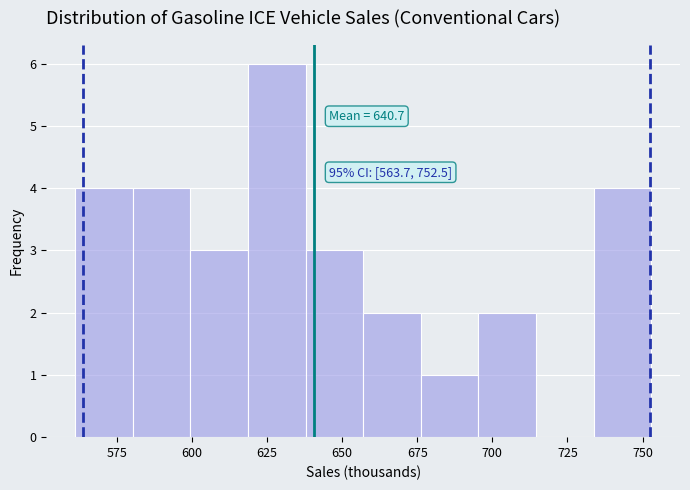

Around what value on the x-axis is the tallest bar? Give the approximate position of its centre, as read against the axis.

630